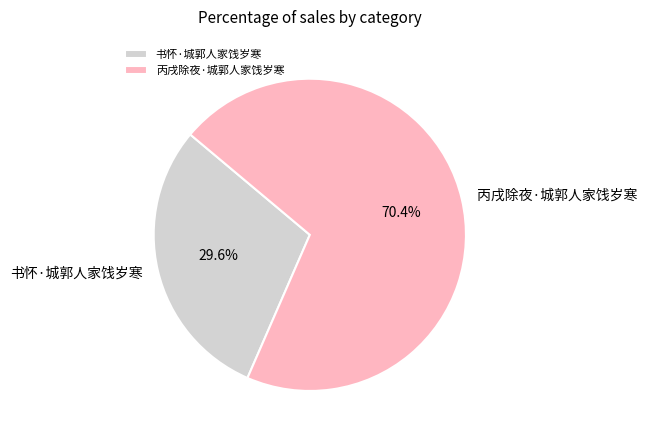

What percentage do 书怀·城郭人家饯岁寒 and 丙戌除夜·城郭人家饯岁寒 together represent?

100.0%